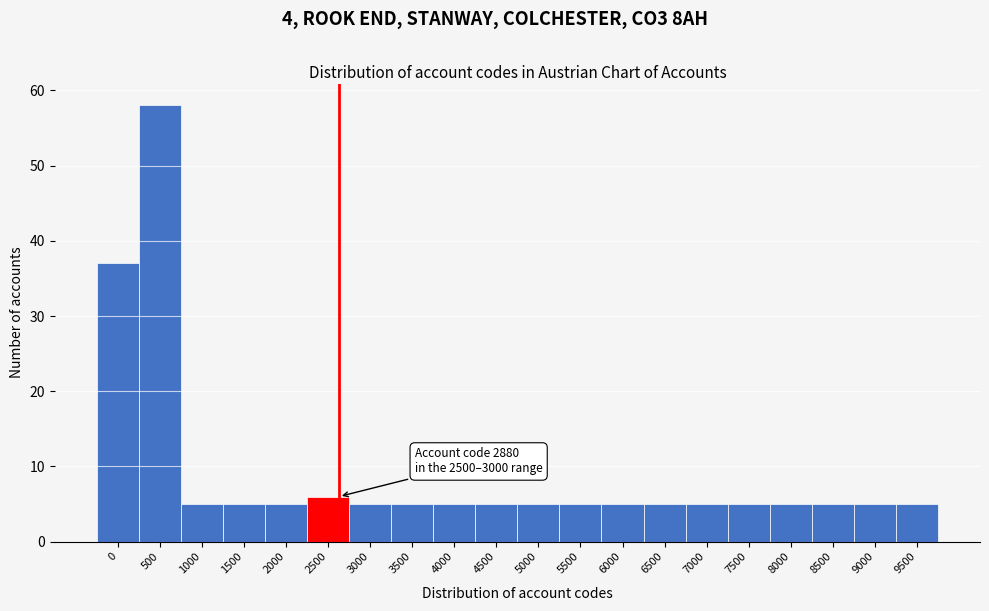

Reading right to left, extract all data points from this chart.

5	5	5	5	5	5	5	5	5	5	5	5	5	5	6	5	5	5	58	37